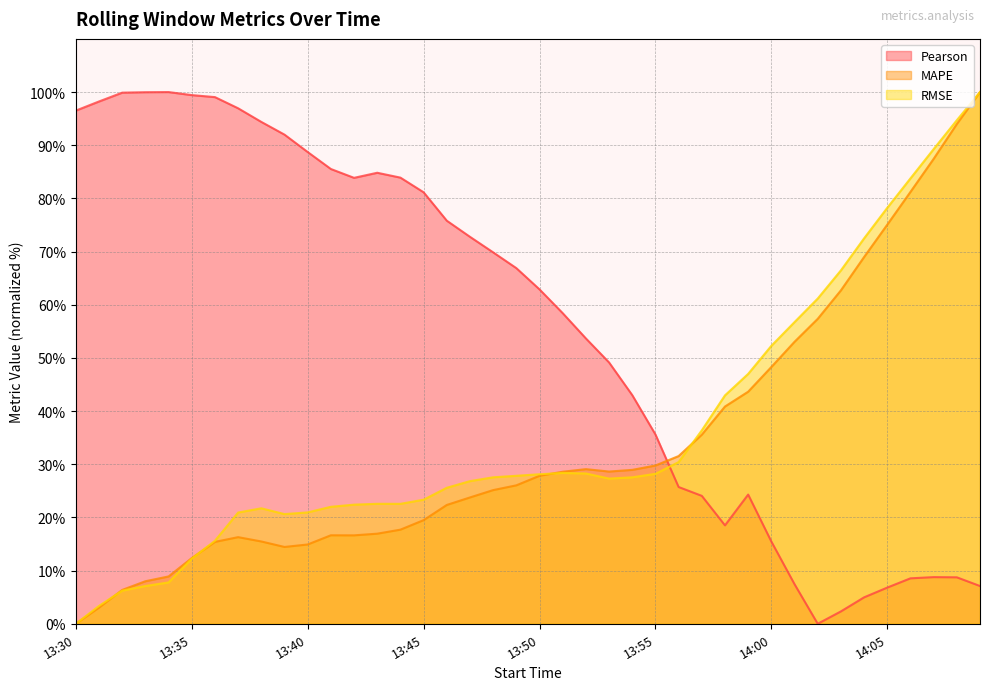

At which category does RMSE reach its first local valley?

13:39